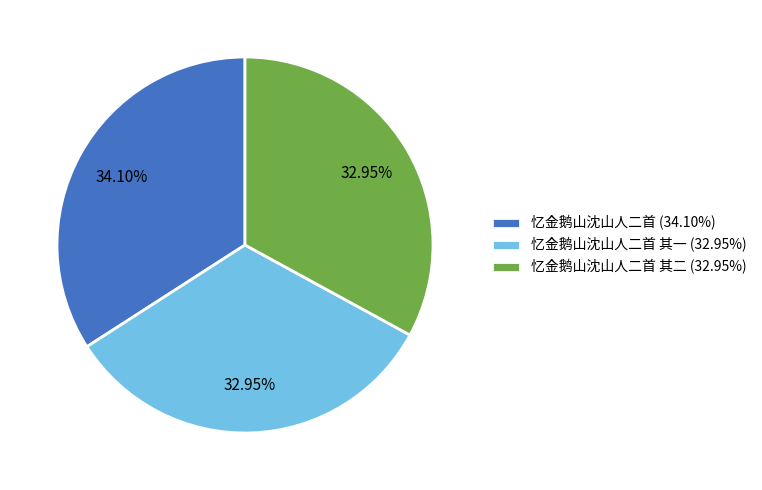

Do 忆金鹅山沈山人二首 (34.10%) and 忆金鹅山沈山人二首 其一 (32.95%) together represent more than half of the pie?

Yes